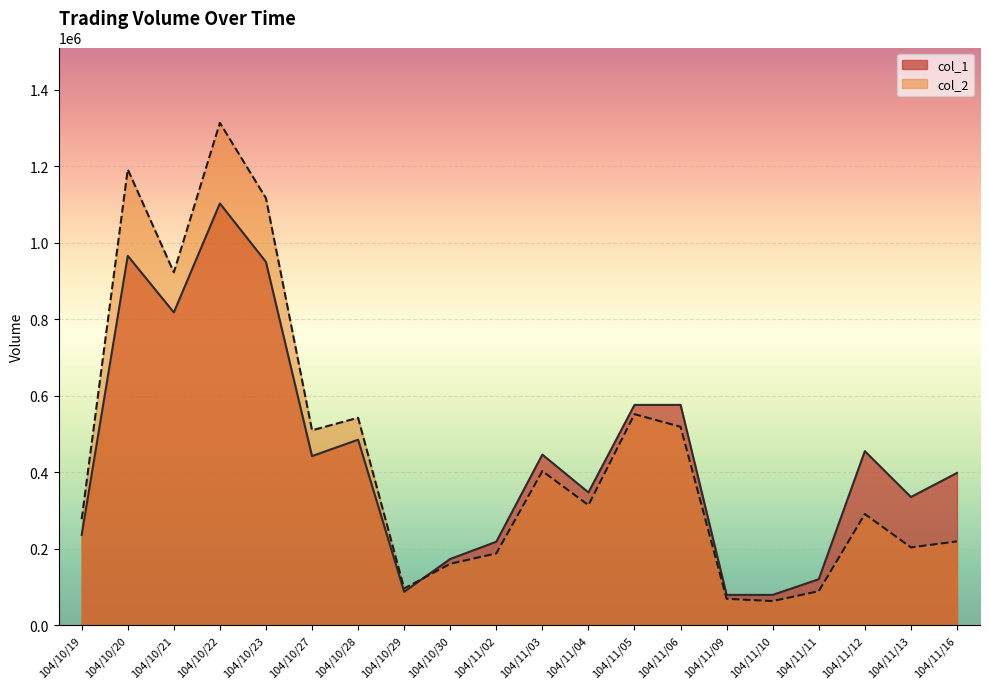

The value of col_2 at 104/10/21 is 922710. True or false?

True